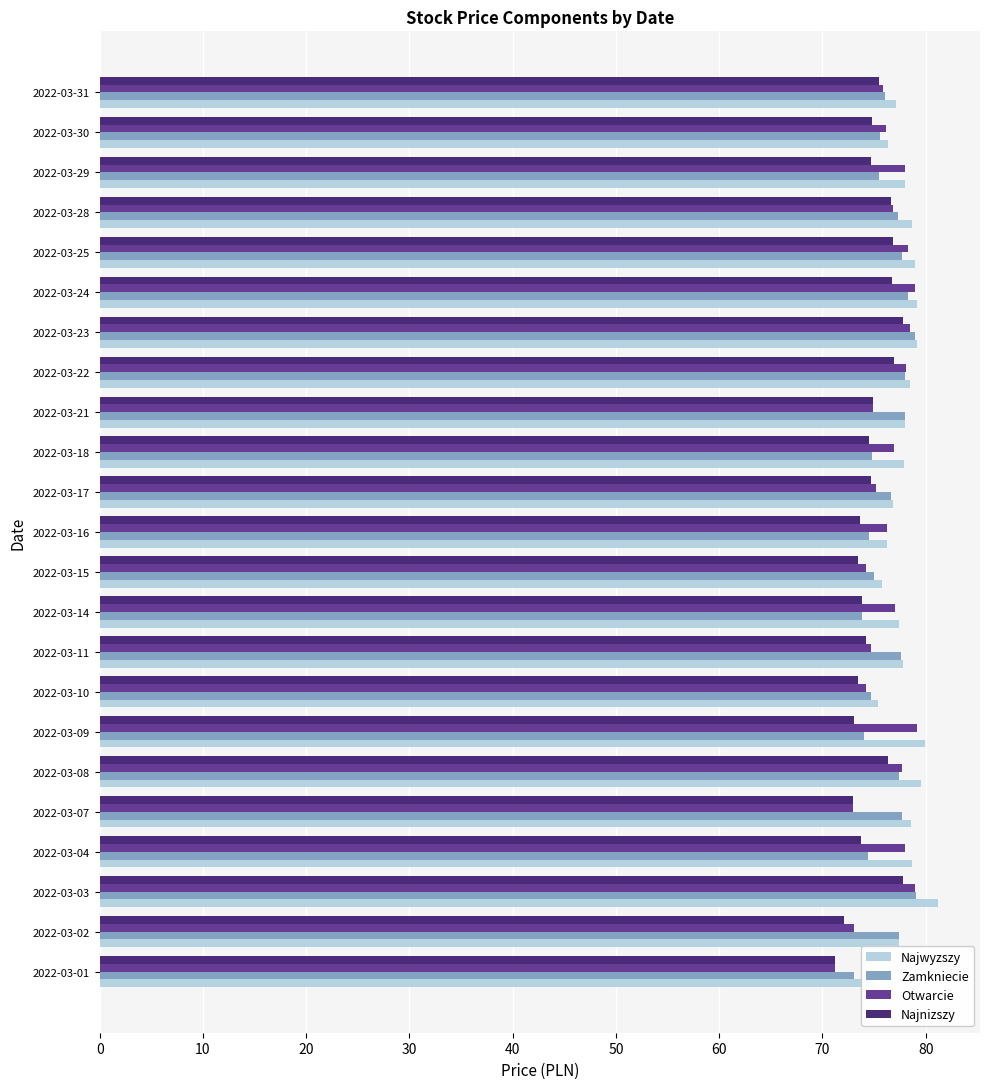

Does the chart contain any negative values?

No